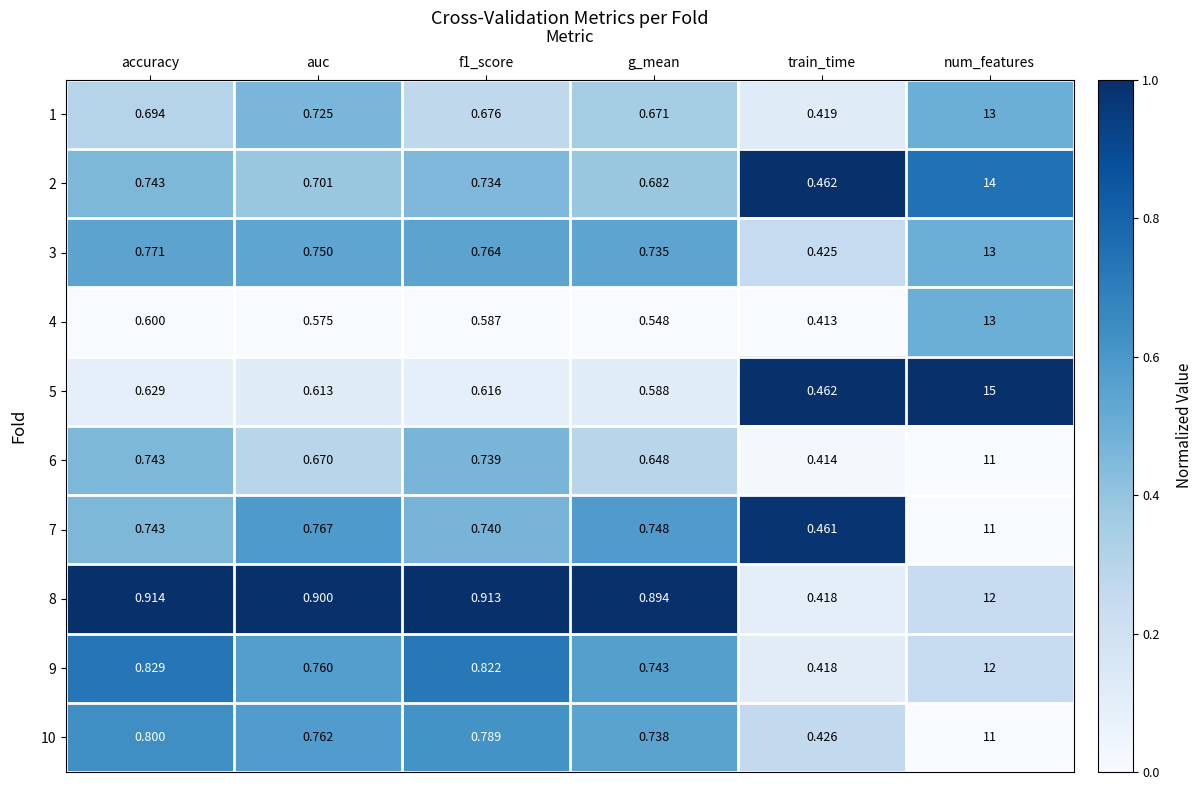

What is the maximum value shown in the chart?

15.0